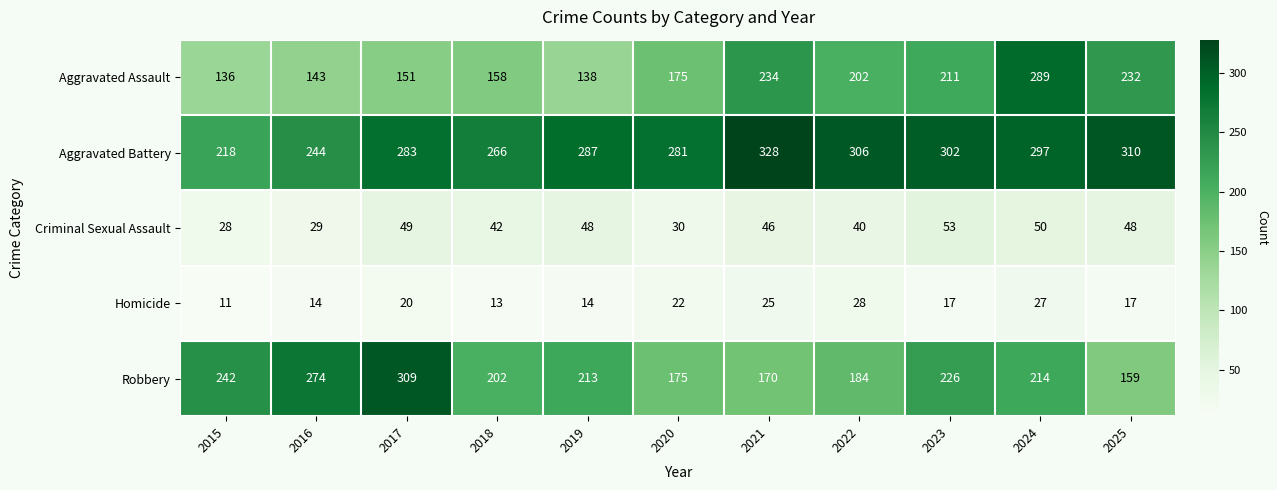

The Homicide series shows 17 at 2025. True or false?

True